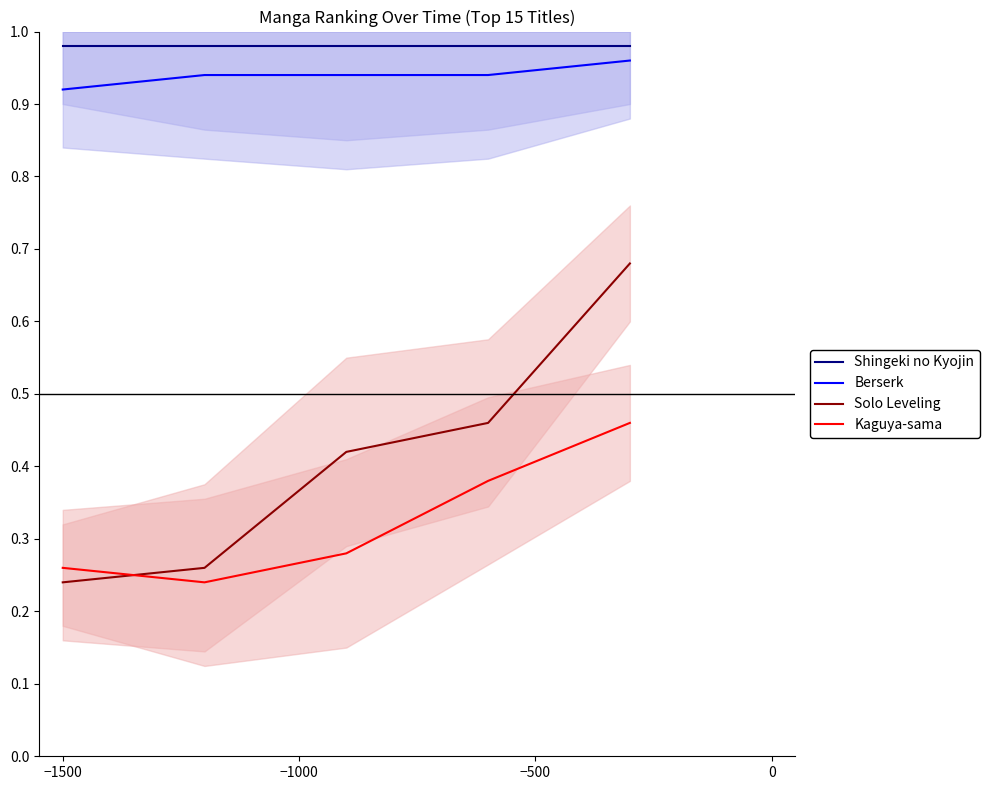

True or false: Solo Leveling and Shingeki no Kyojin cross at least once.

False